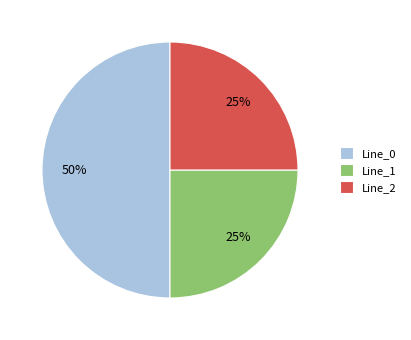

To the nearest percent, what is the combined percentage of Line_1 and Line_2?

50%